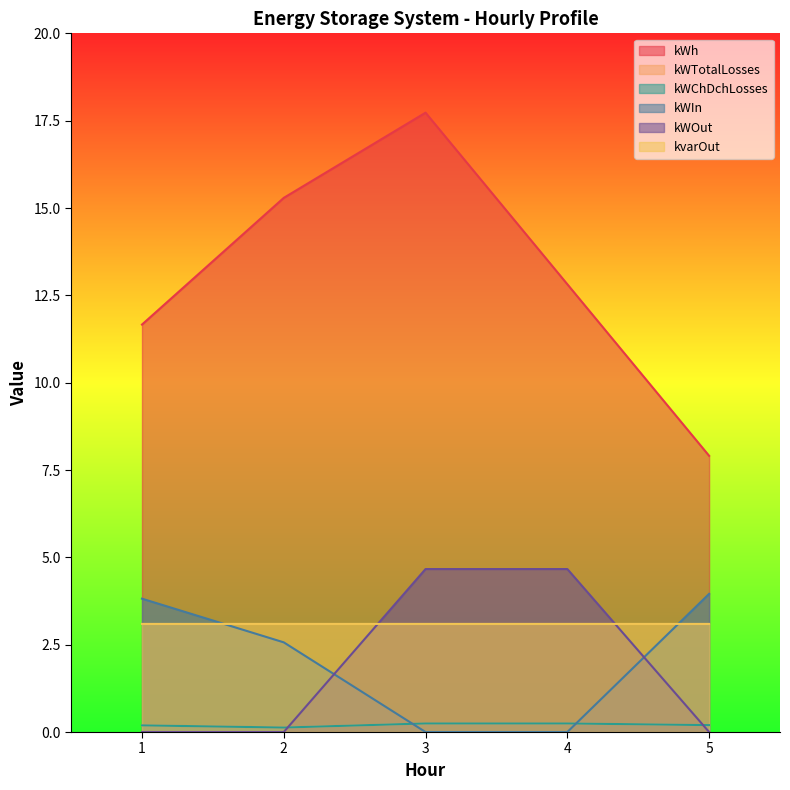

What is the spread (max minus min) of values at 5?

7.9